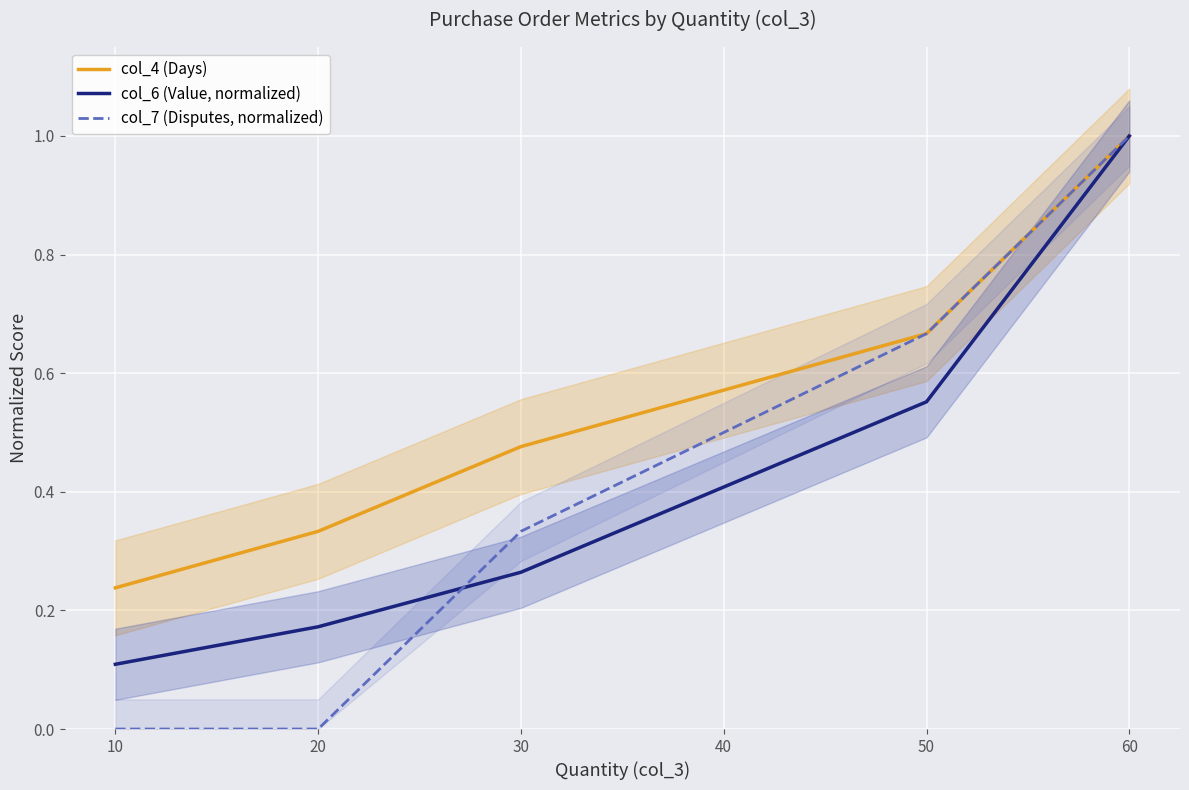

What is the difference between the col_7 (Disputes, normalized) values at 40 and 0?

1.0